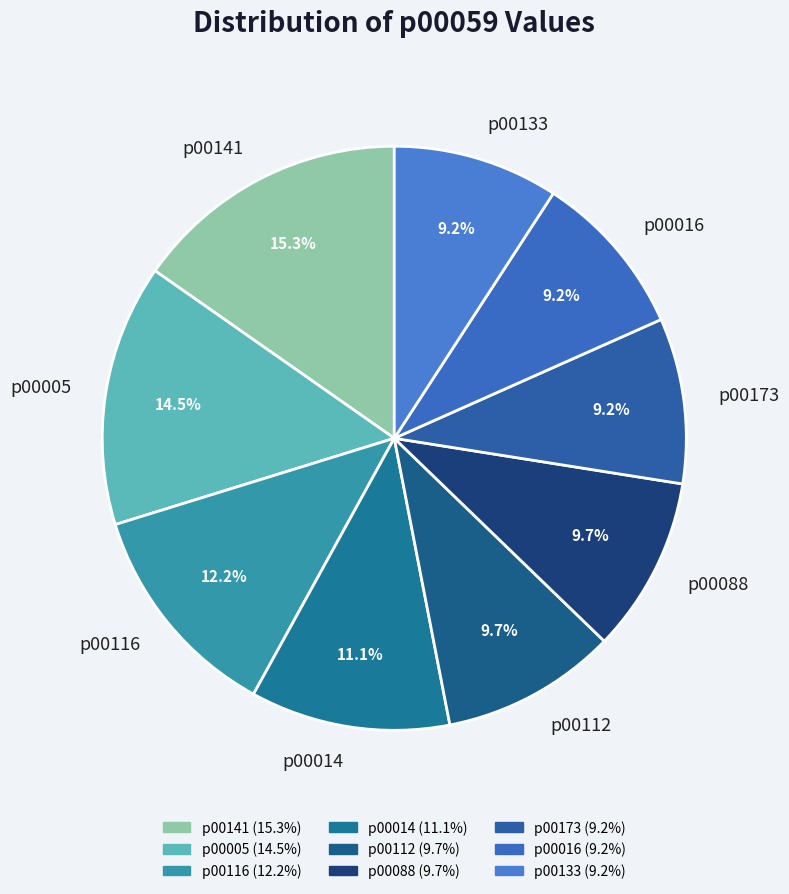

Which slice is the largest?

p00141